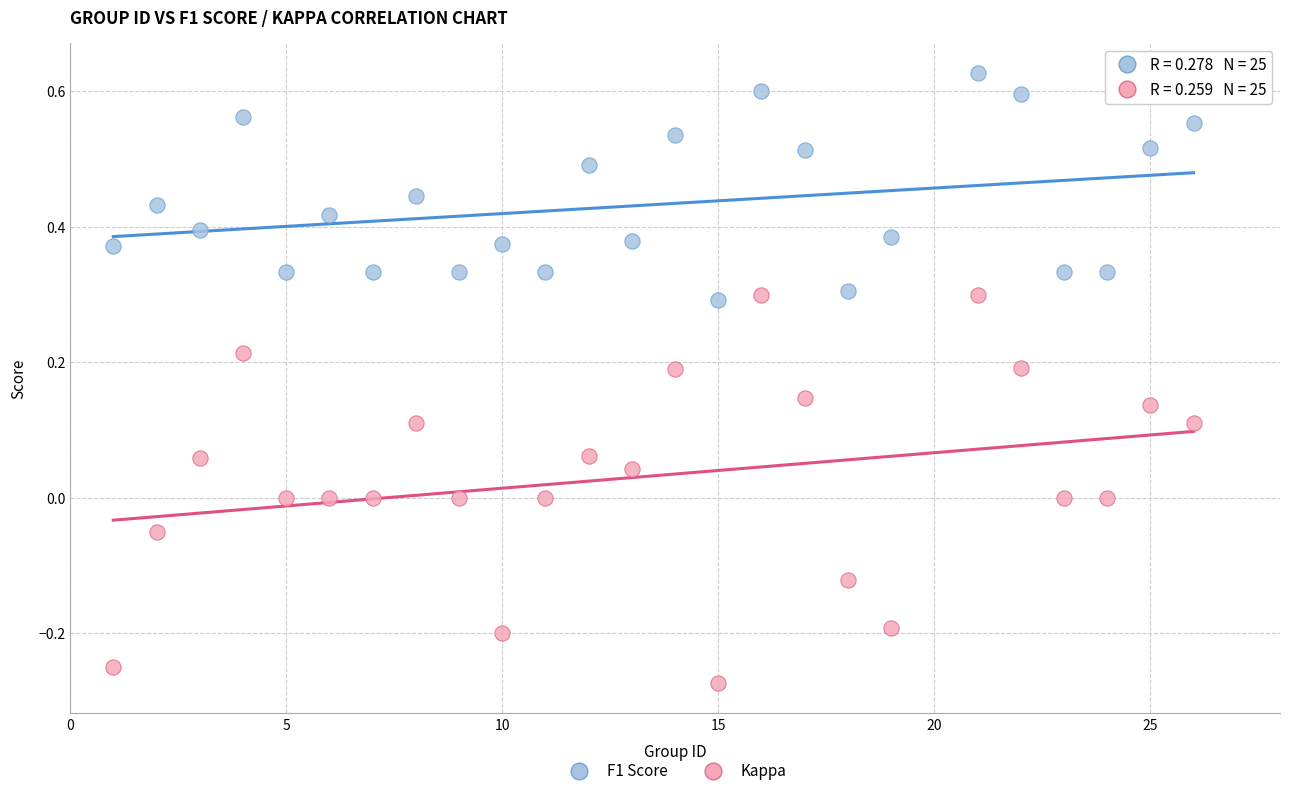

Across all data points, what is the range of Y values (max minus min)?

0.9